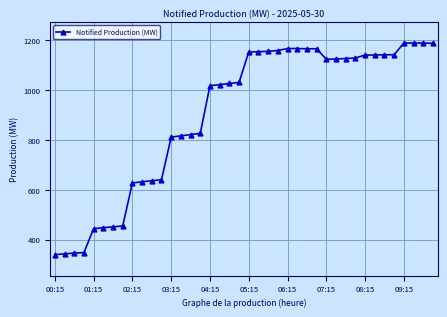

What is the value of the 39th point from the left?

1188